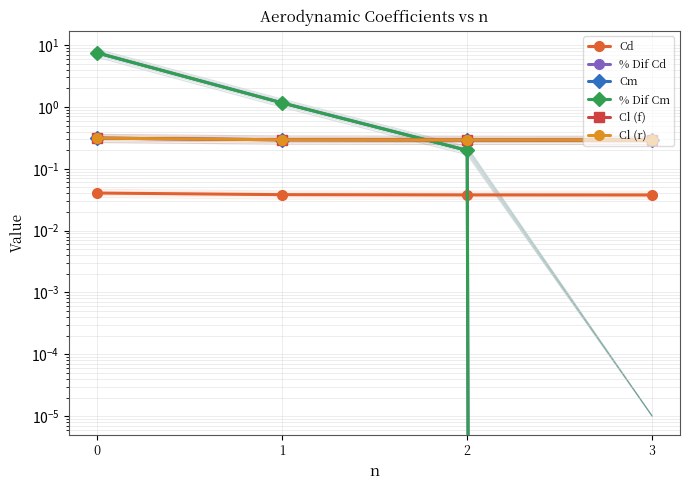

Is the value of % Dif Cd at 2 greater than the value of Cm at 3?

No